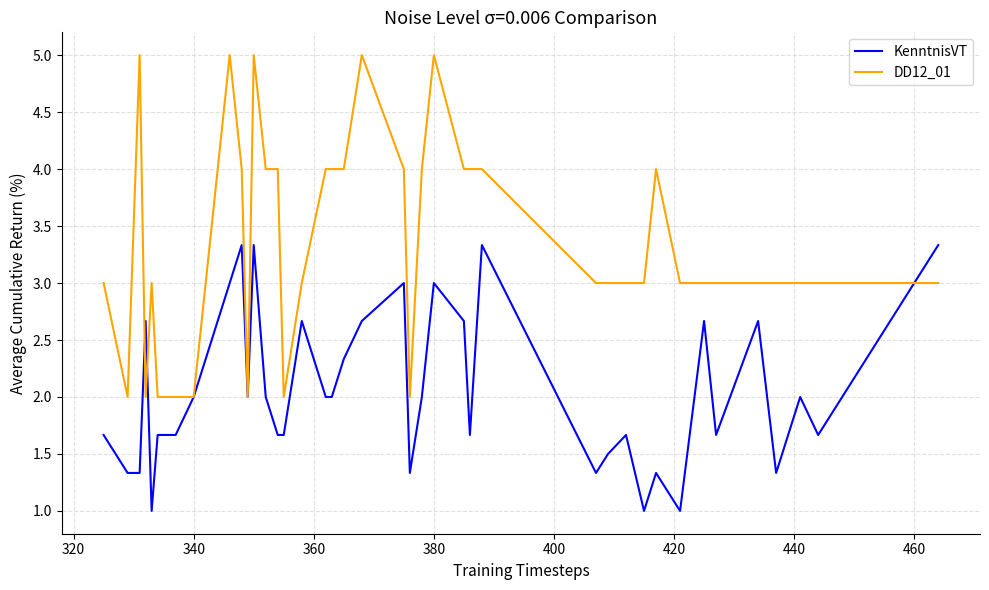

Which series has the widest spread of values?

DD12_01